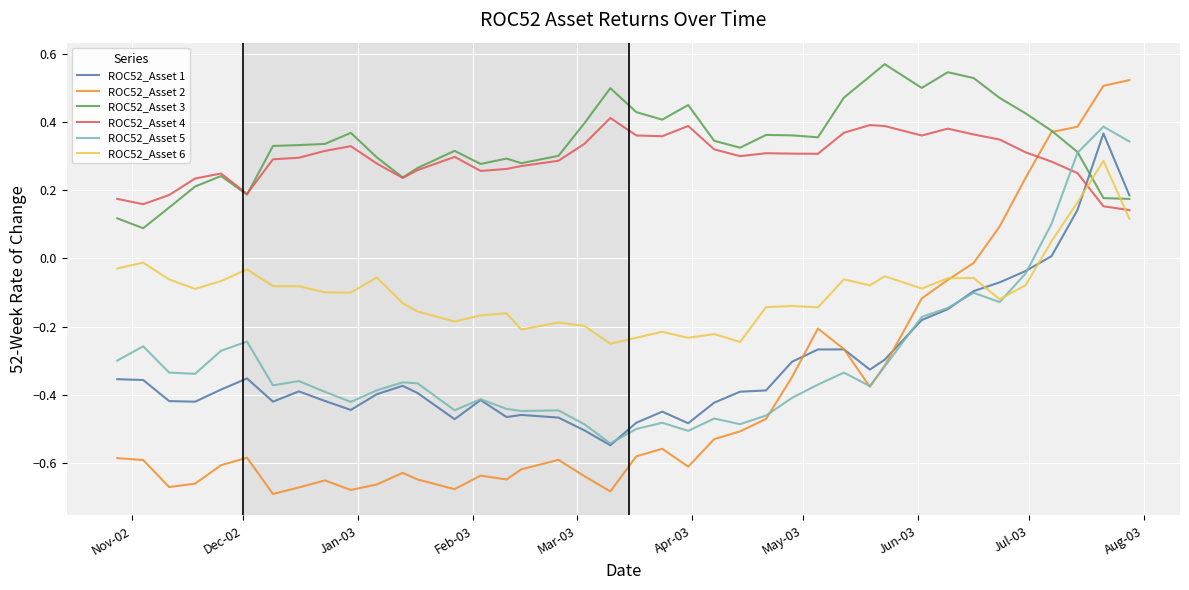

What are all the series names shown in the legend?

ROC52_Asset 1, ROC52_Asset 2, ROC52_Asset 3, ROC52_Asset 4, ROC52_Asset 5, ROC52_Asset 6